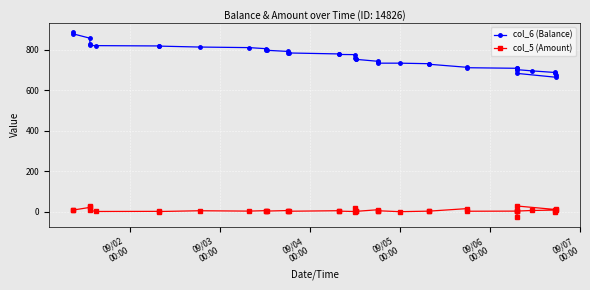

True or false: col_6 (Balance) and col_5 (Amount) cross at least once.

False